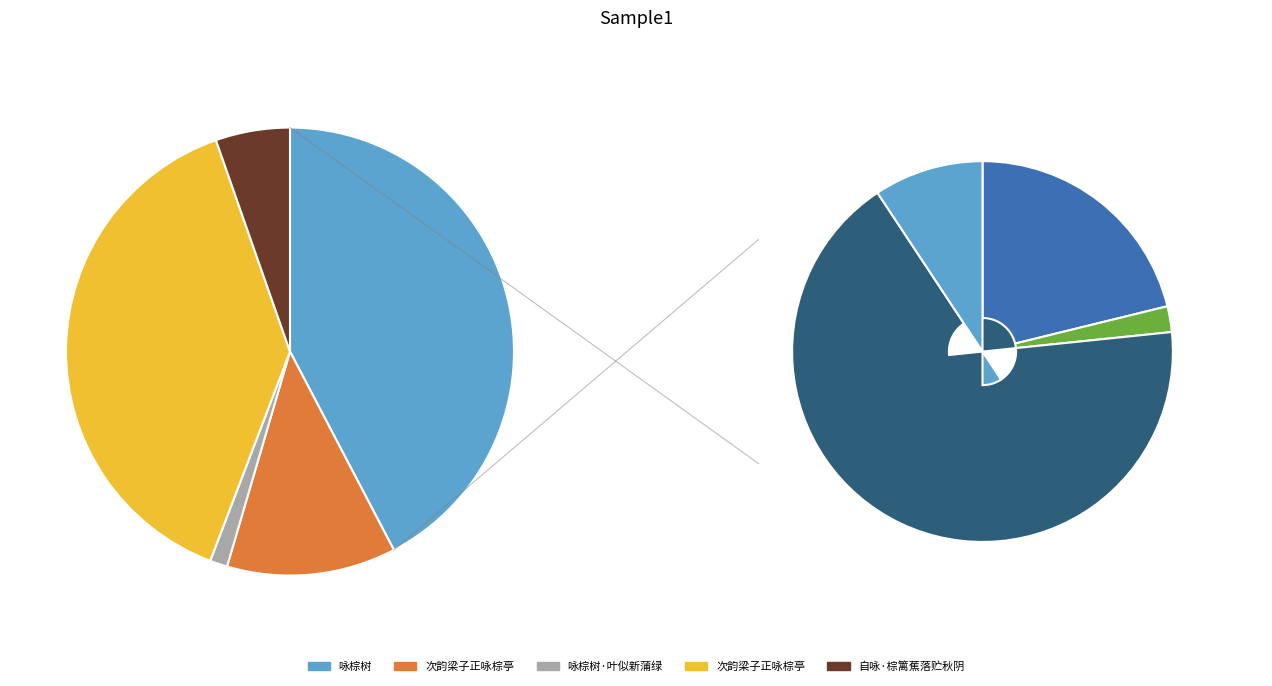

How many slices are in this pie chart?

5